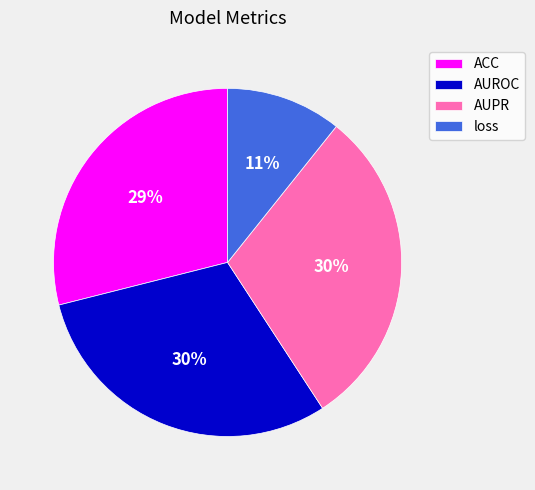

Between ACC and AUPR, which is larger?

AUPR